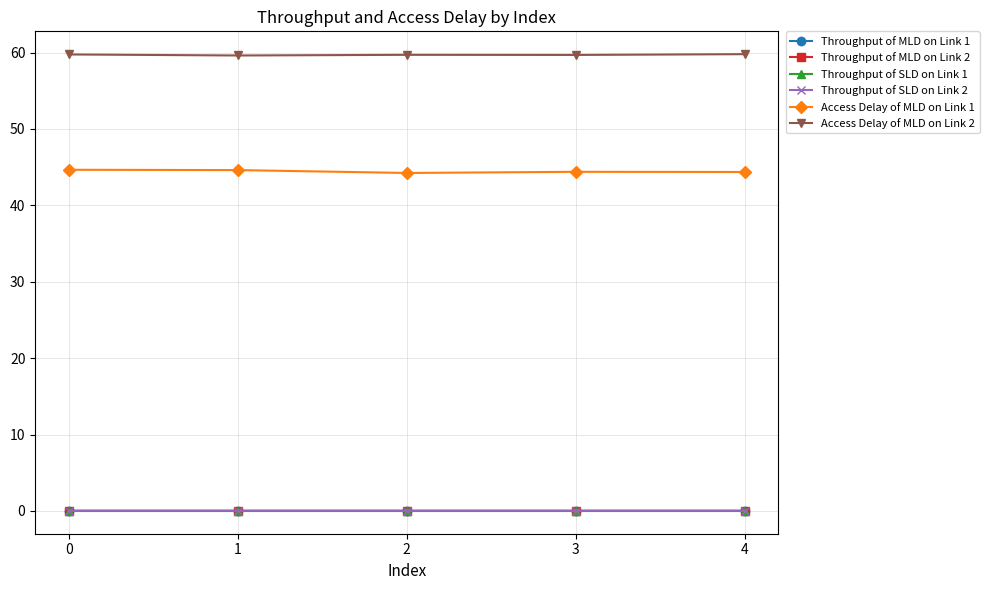

True or false: Access Delay of MLD on Link 1 and Throughput of MLD on Link 1 intersect in this chart.

False